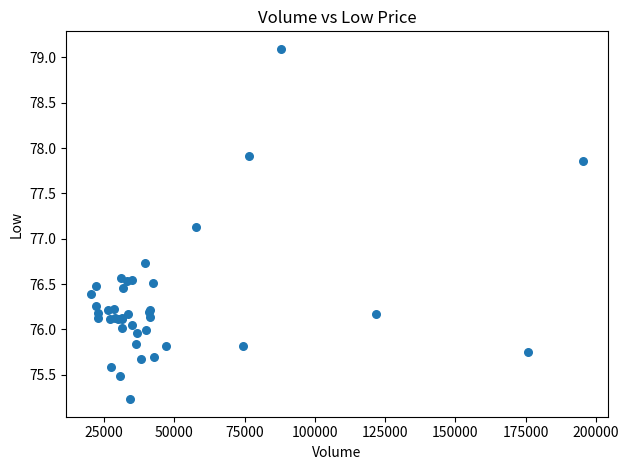

What Y value in the scatter plot is closest to 77?

77.1